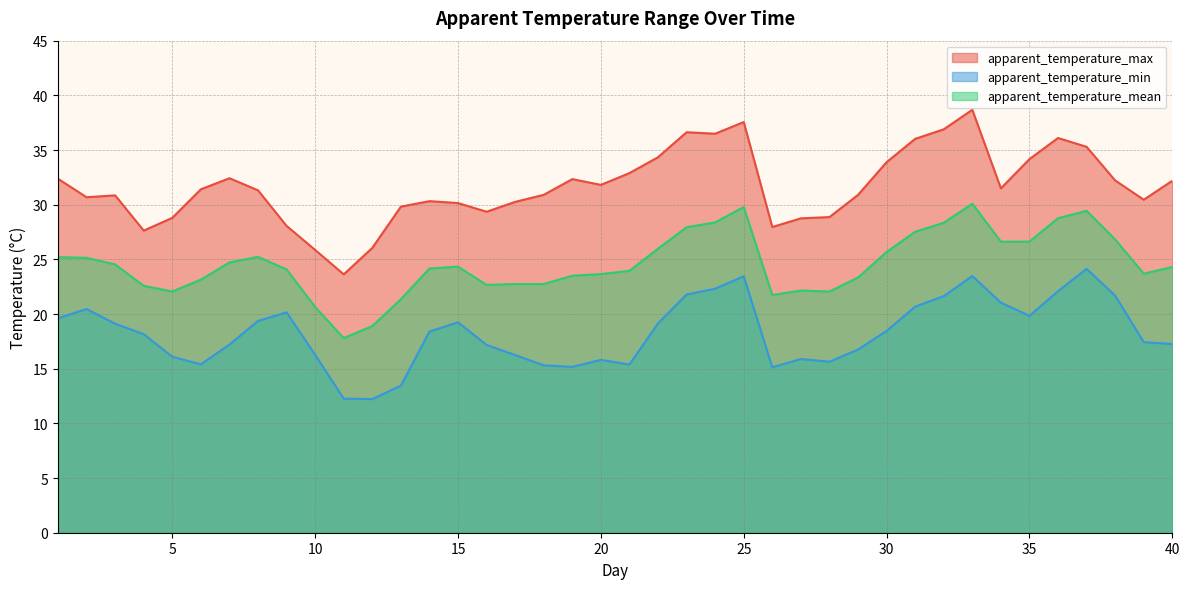

Rank the series at 16 from lowest to highest value.

apparent_temperature_min, apparent_temperature_mean, apparent_temperature_max